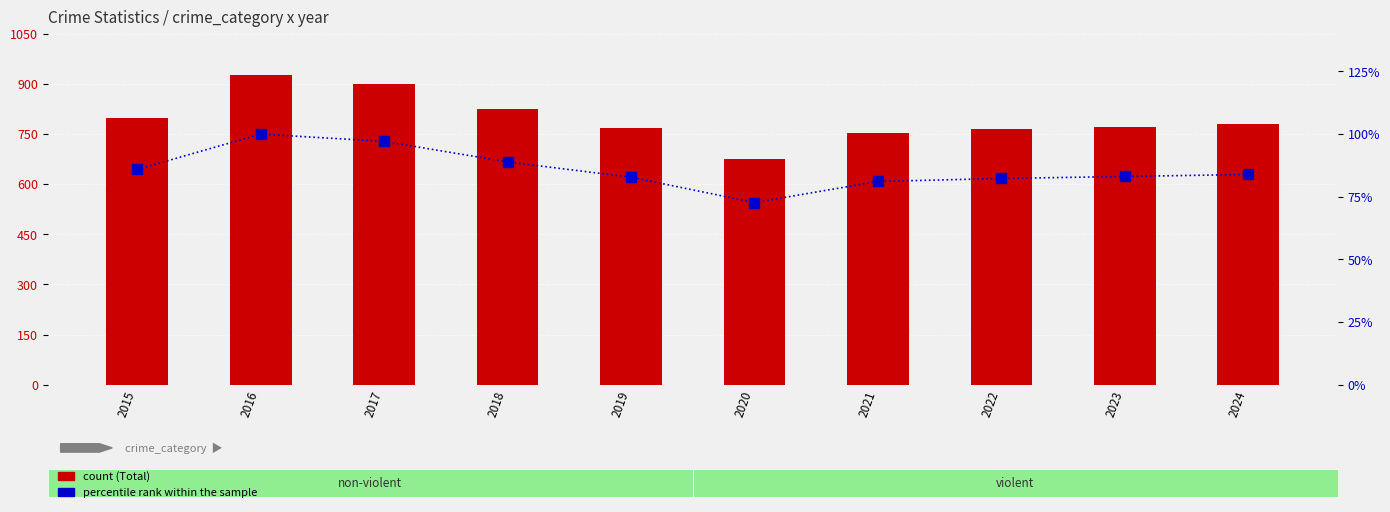

How many bars are there in each group?

2